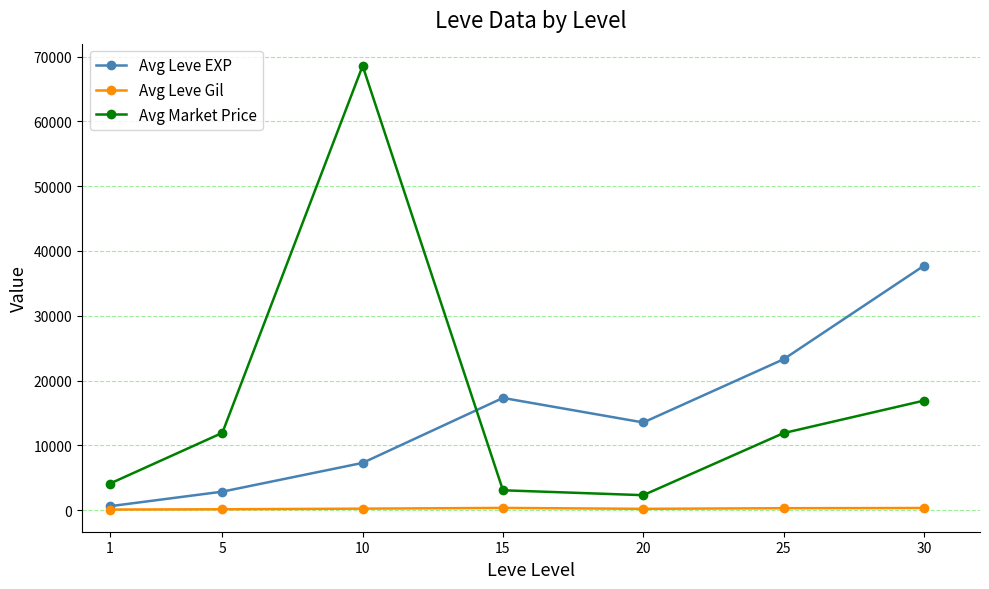

At which category does the chart reach its peak across all series?

10